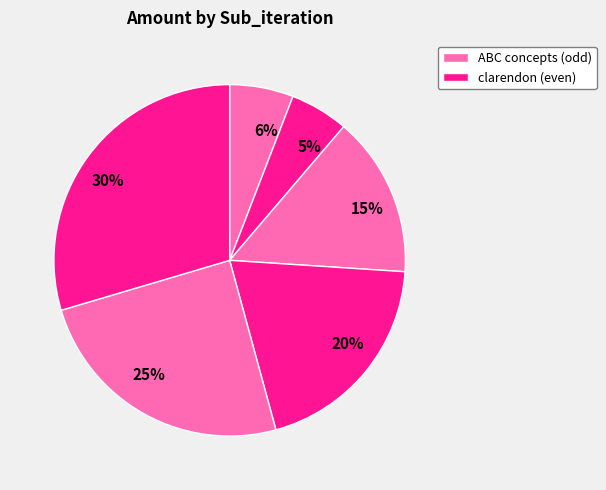

Is there a majority slice in this chart?

No